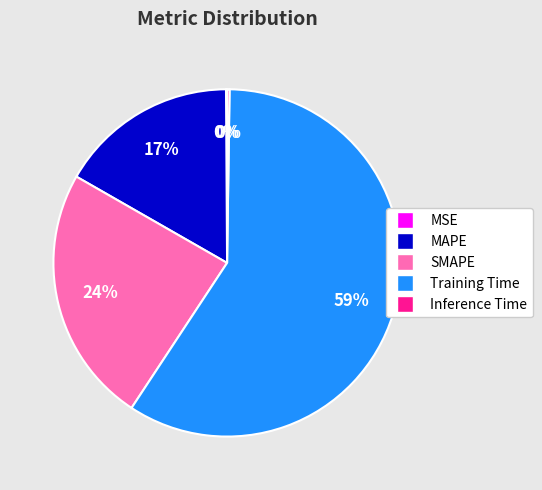

Is it true that Training Time is 59% of the pie?

True